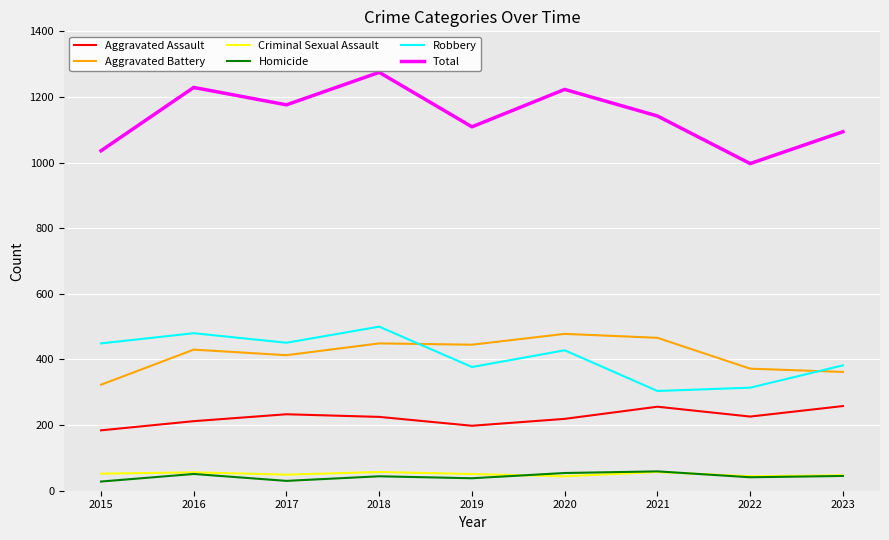

What is the minimum value shown in the chart?

28